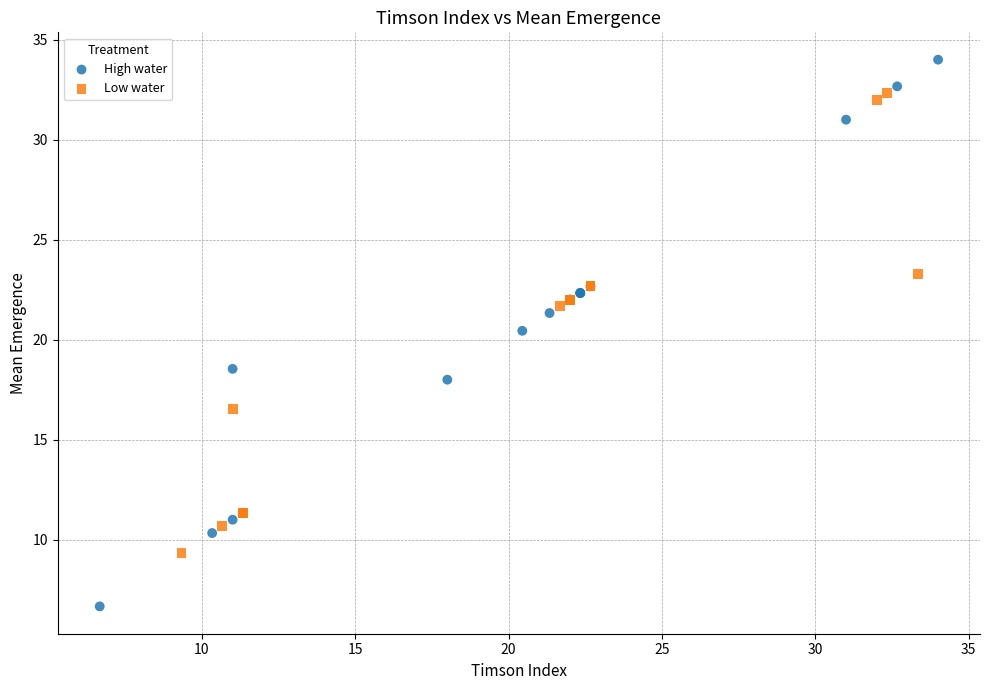

Which series has the largest Y range (max minus min)?

High water